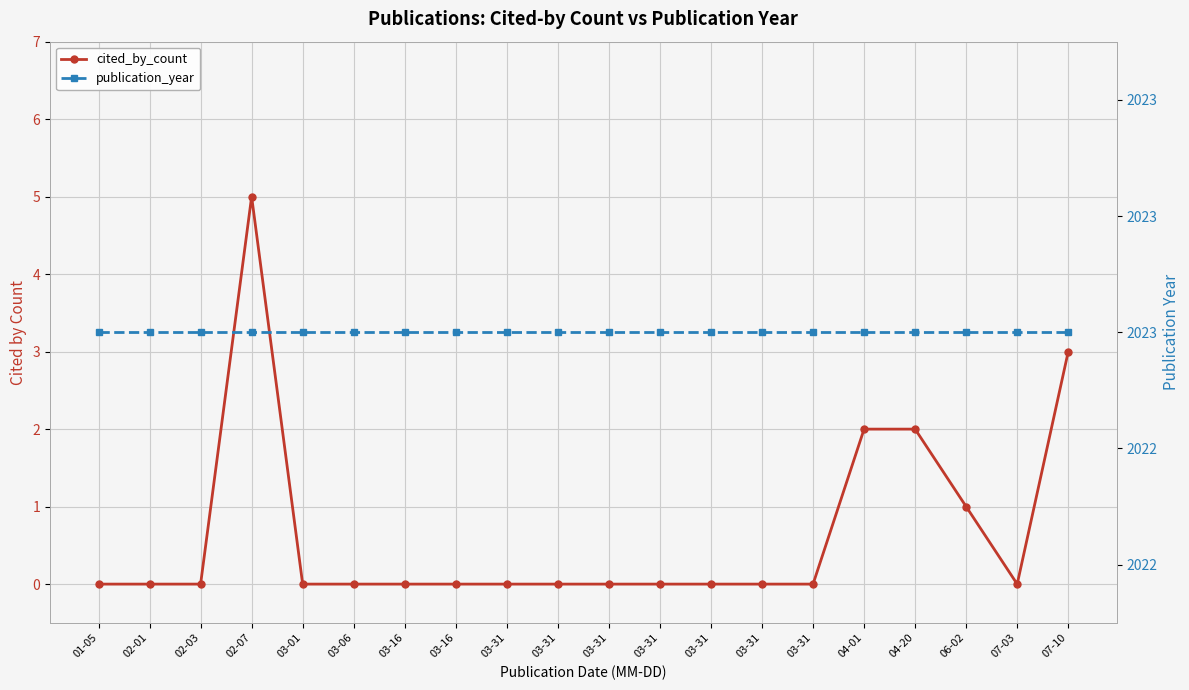

What is the total value across all series at 06-02?

2024